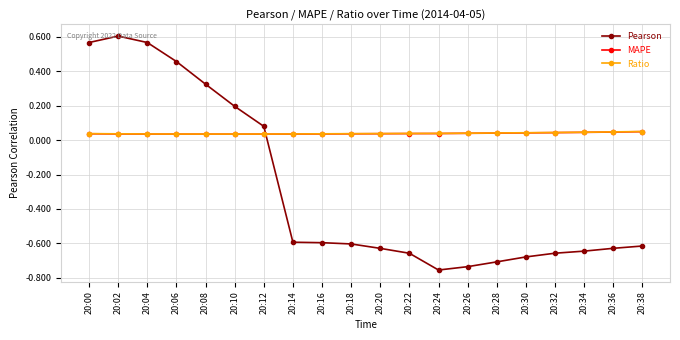

What is the spread (max minus min) of values at 20:36?

0.7